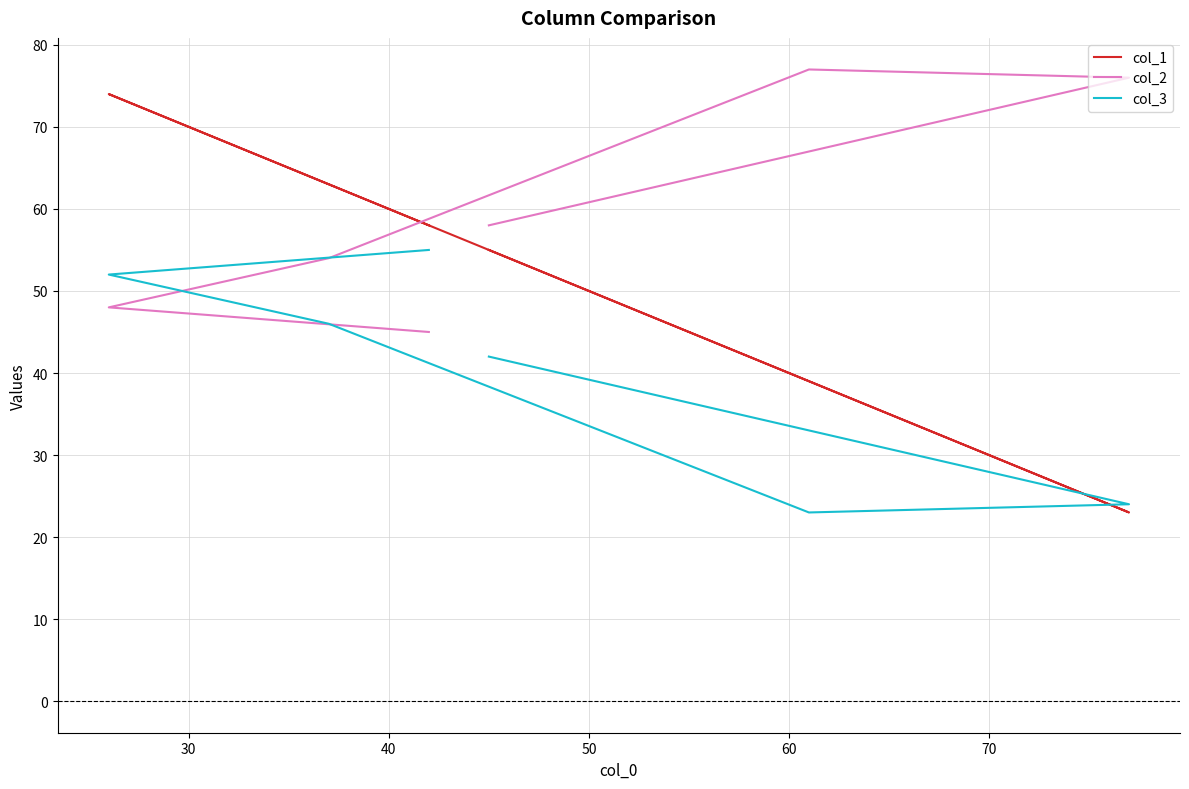

What is the average value of the col_2 series?

60